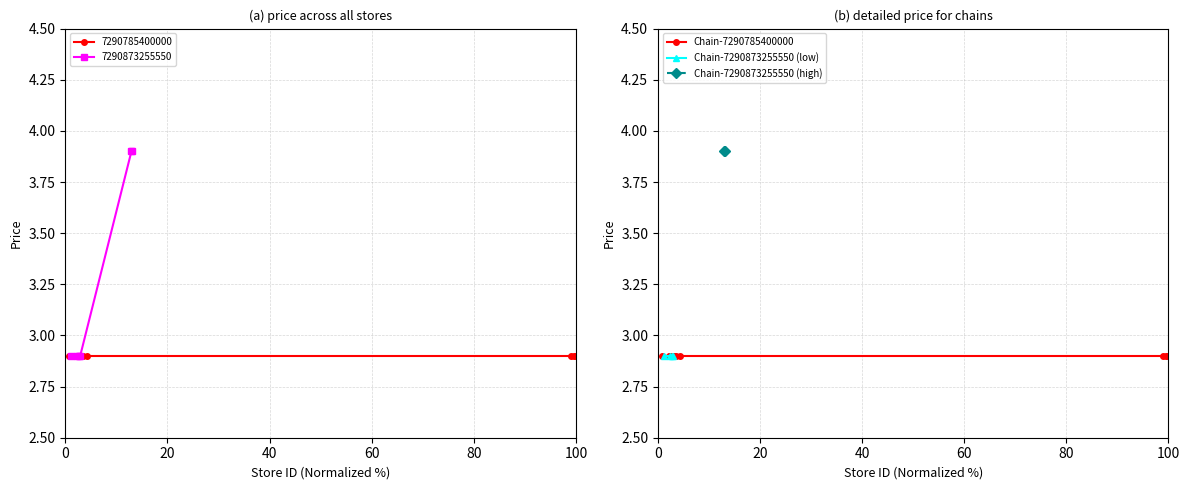

How many 7290873255550 values are between 2 and 3?

4